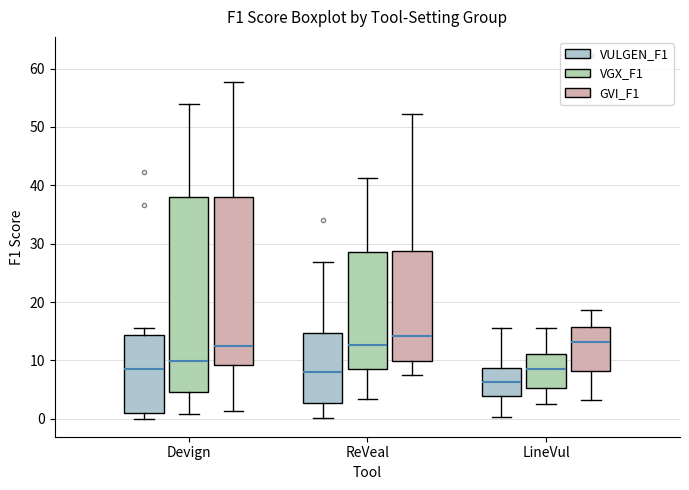

Reading left to right, read every box against the y-axis: the position of its median line, the range the box covers, and the ends of its whiskers. The values are not printed on the chart, so give them approximately, as read against the axis.

Devign (VULGEN_F1): median 9, box 1 to 14, whiskers 0 to 16
Devign (VGX_F1): median 10, box 5 to 38, whiskers 1 to 54
Devign (GVI_F1): median 12, box 9 to 38, whiskers 1 to 58
ReVeal (VULGEN_F1): median 8, box 3 to 15, whiskers 0 to 27
ReVeal (VGX_F1): median 13, box 9 to 29, whiskers 3 to 41
ReVeal (GVI_F1): median 14, box 10 to 29, whiskers 7 to 52
LineVul (VULGEN_F1): median 6, box 4 to 9, whiskers 0 to 15
LineVul (VGX_F1): median 8, box 5 to 11, whiskers 3 to 15
LineVul (GVI_F1): median 13, box 8 to 16, whiskers 3 to 19